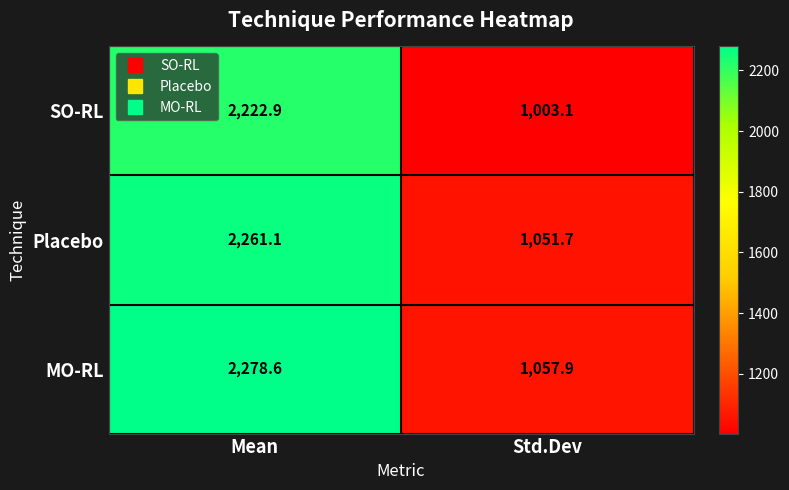

Reading right to left, transcribe all the data shown in this chart.

SO-RL: Std.Dev=1003.1	Mean=2222.9
Placebo: Std.Dev=1051.7	Mean=2261.1
MO-RL: Std.Dev=1057.9	Mean=2278.6